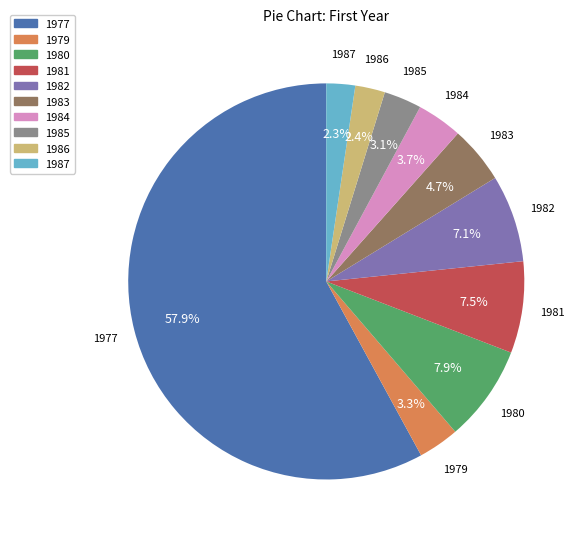

What is the largest slice in the pie chart?

1977